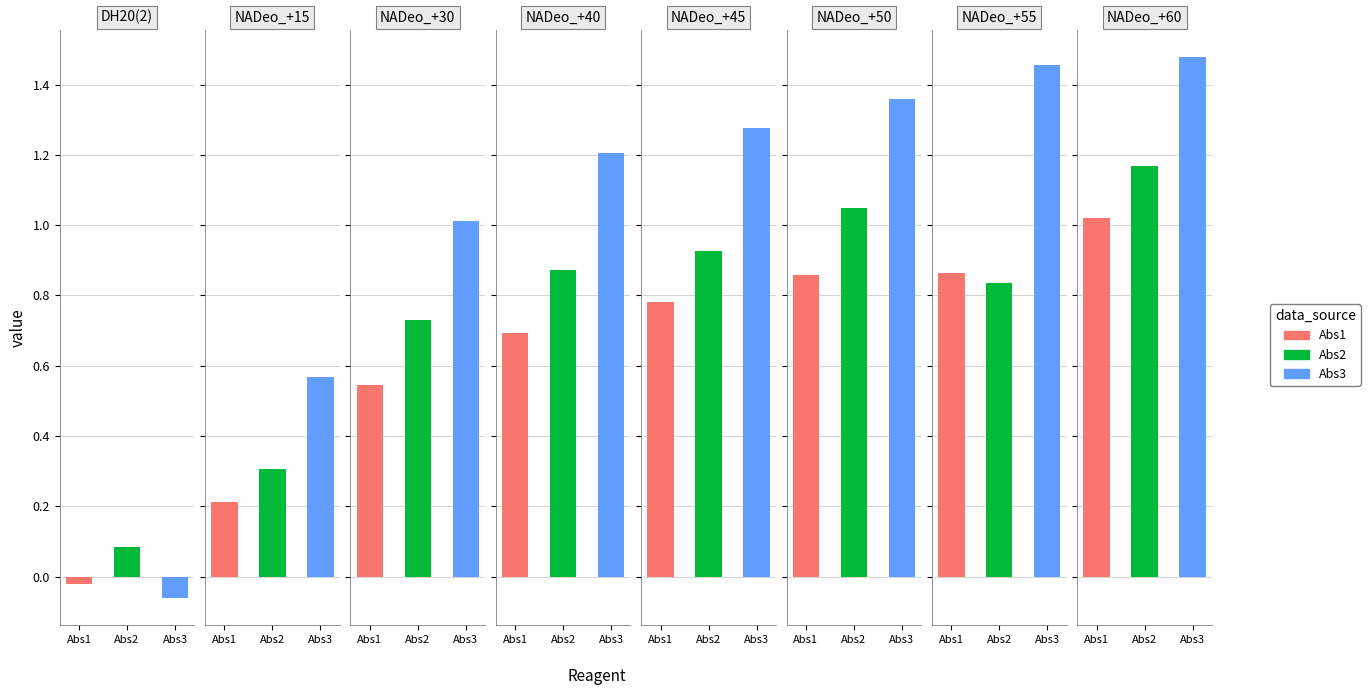

Between NADeo_+55 and NADeo_+50, which is larger?

NADeo_+55